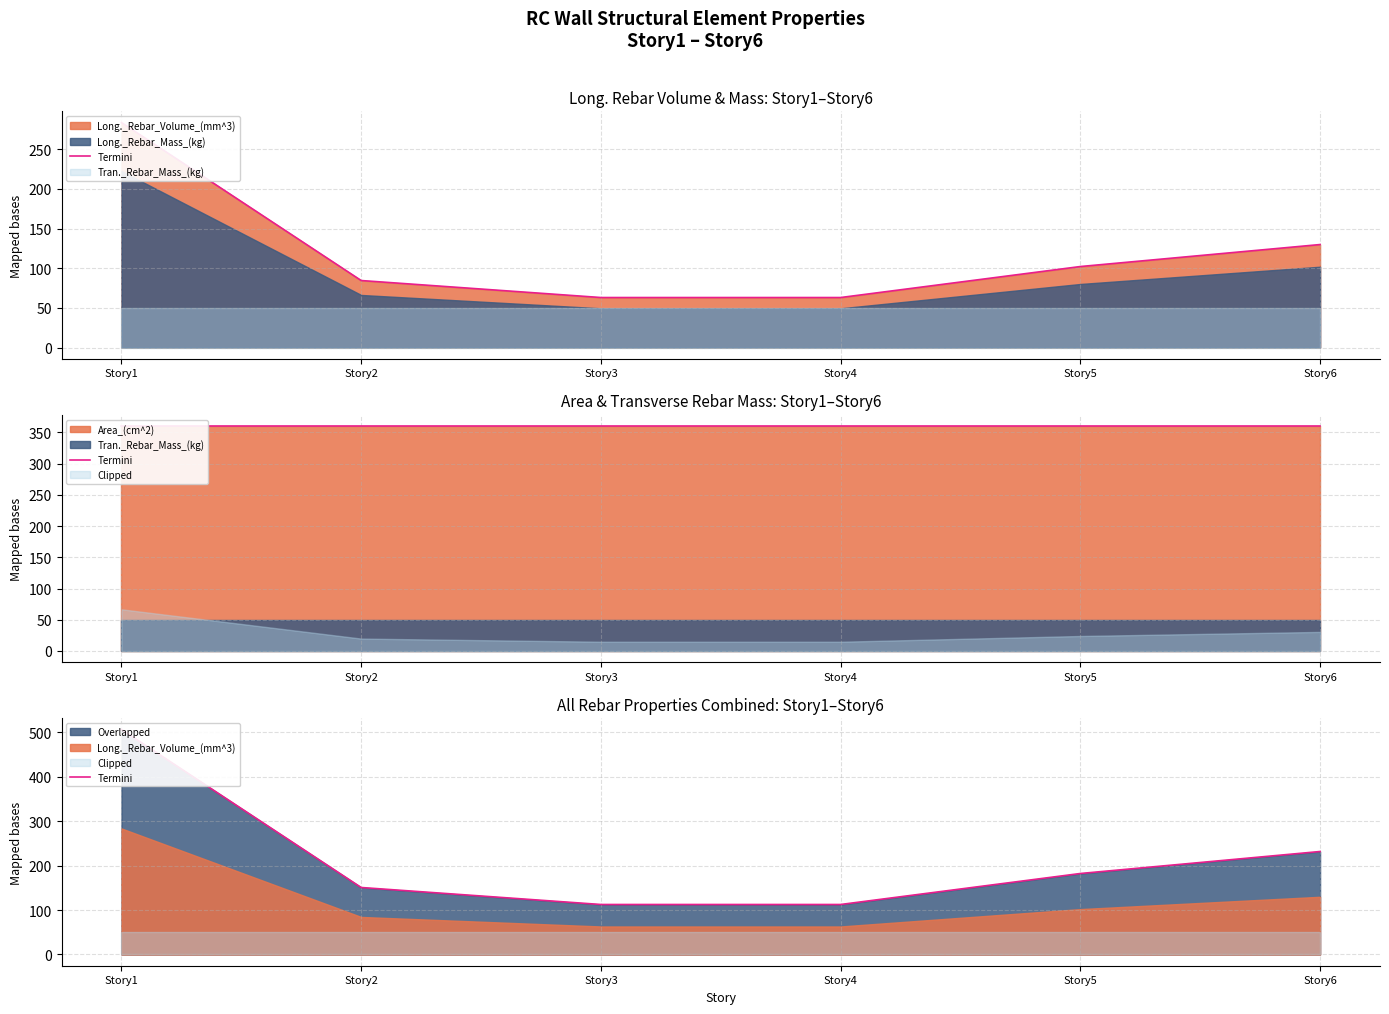

Rank the categories by value from lowest to highest.

Story3, Story4, Story2, Story5, Story6, Story1